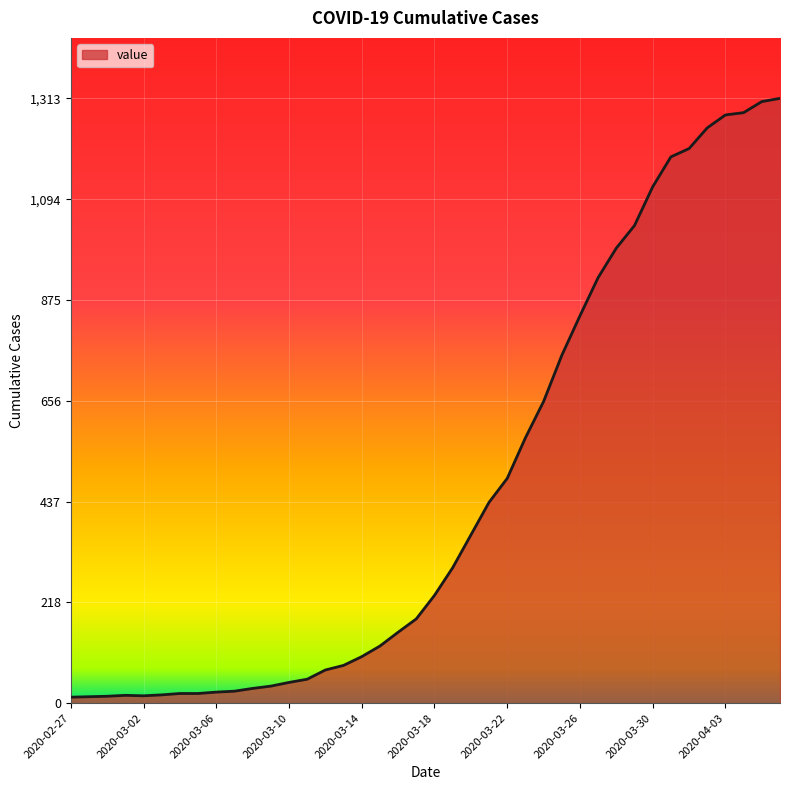

What is the maximum value shown in the chart?

1313